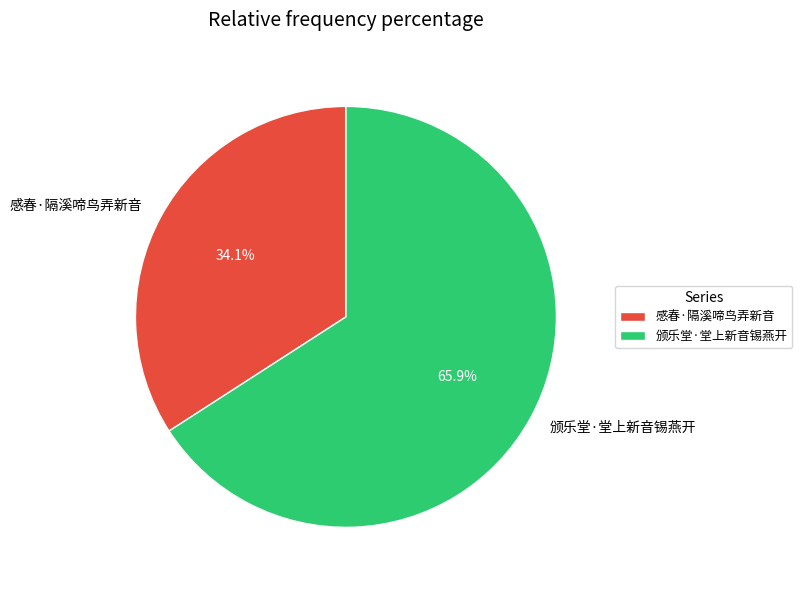

What is the smallest slice in the pie chart?

感春·隔溪啼鸟弄新音